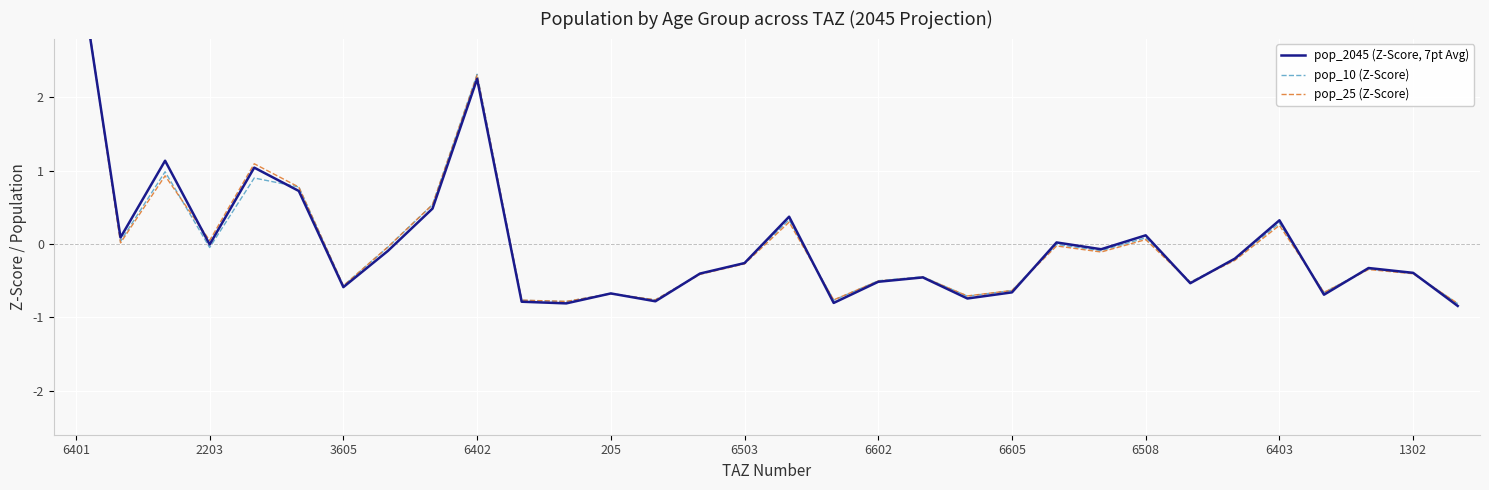

What is the label of the 6th point from the left?

6503